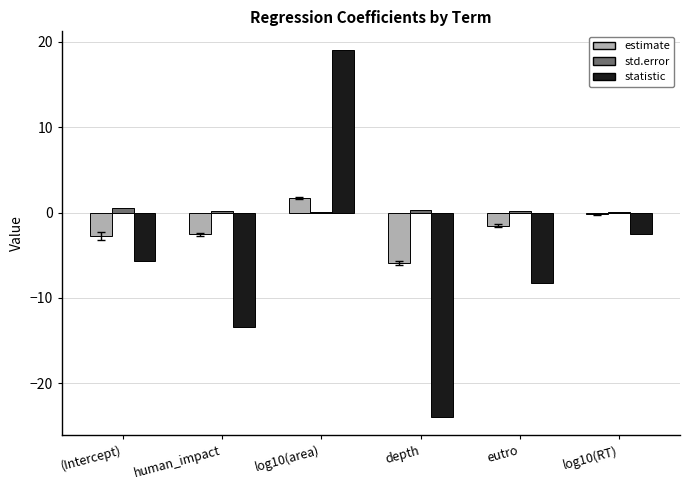

How many values in the statistic series exceed -5?

2